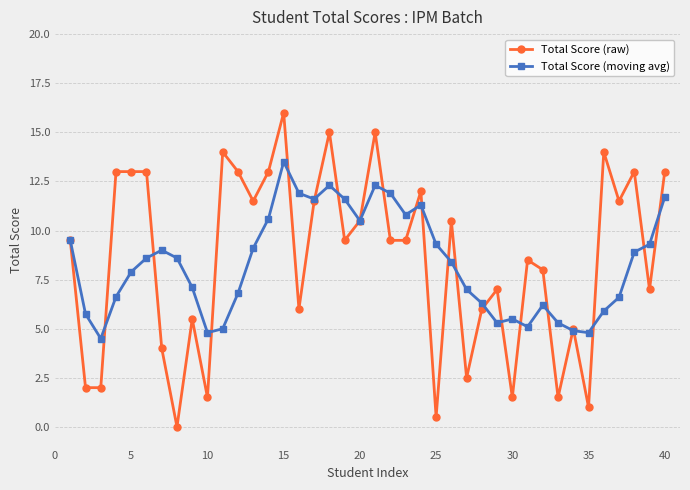

Which series has the widest spread of values?

Total Score (raw)